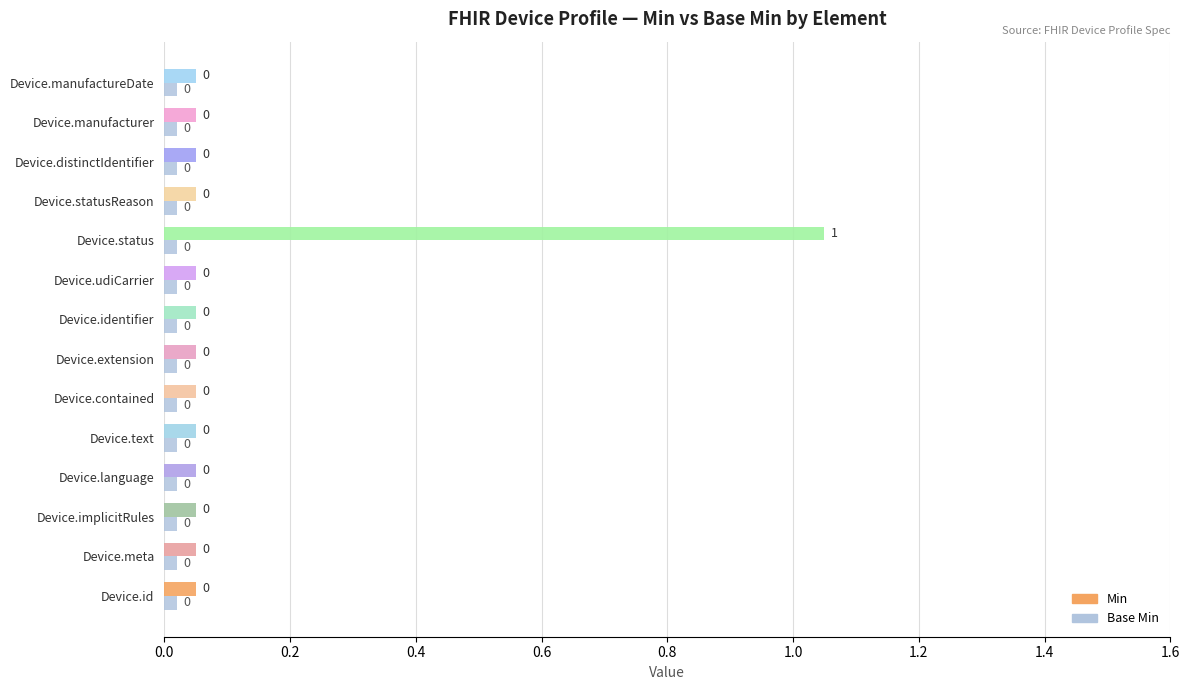

How many series are shown in this chart?

2